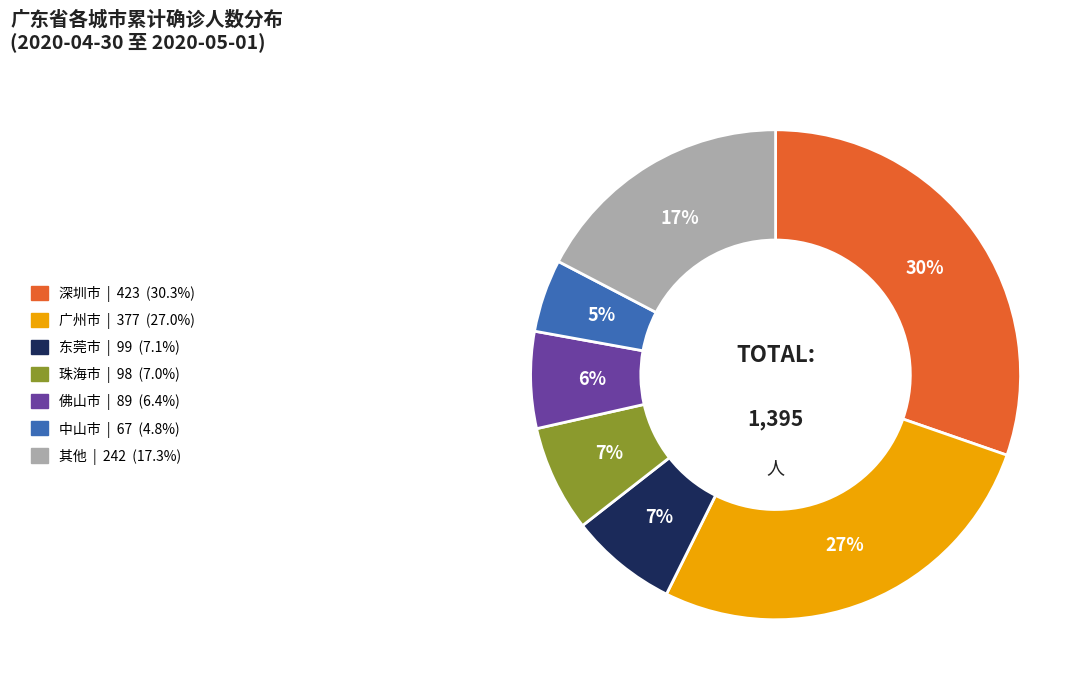

Does any single category account for the majority?

No